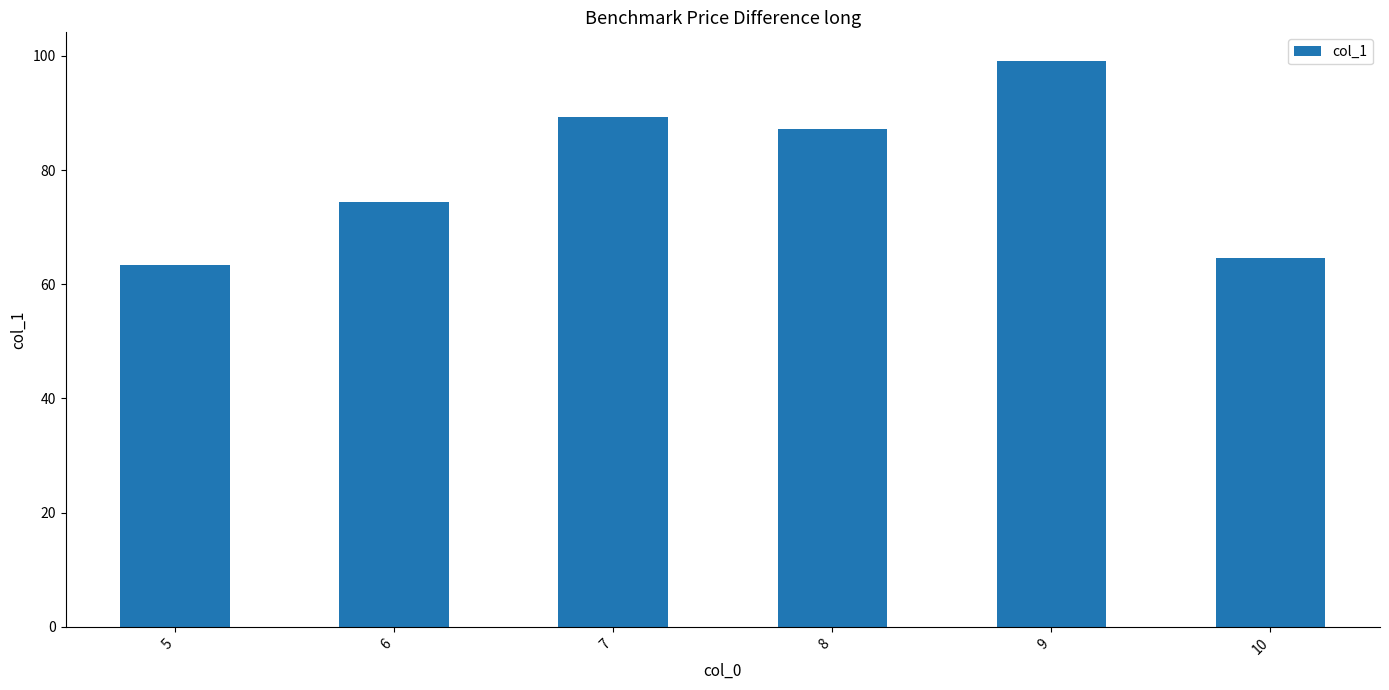

Reading right to left, what are all the values shown in this chart?

10=64.6	9=99.2	8=87.2	7=89.3	6=74.4	5=63.4